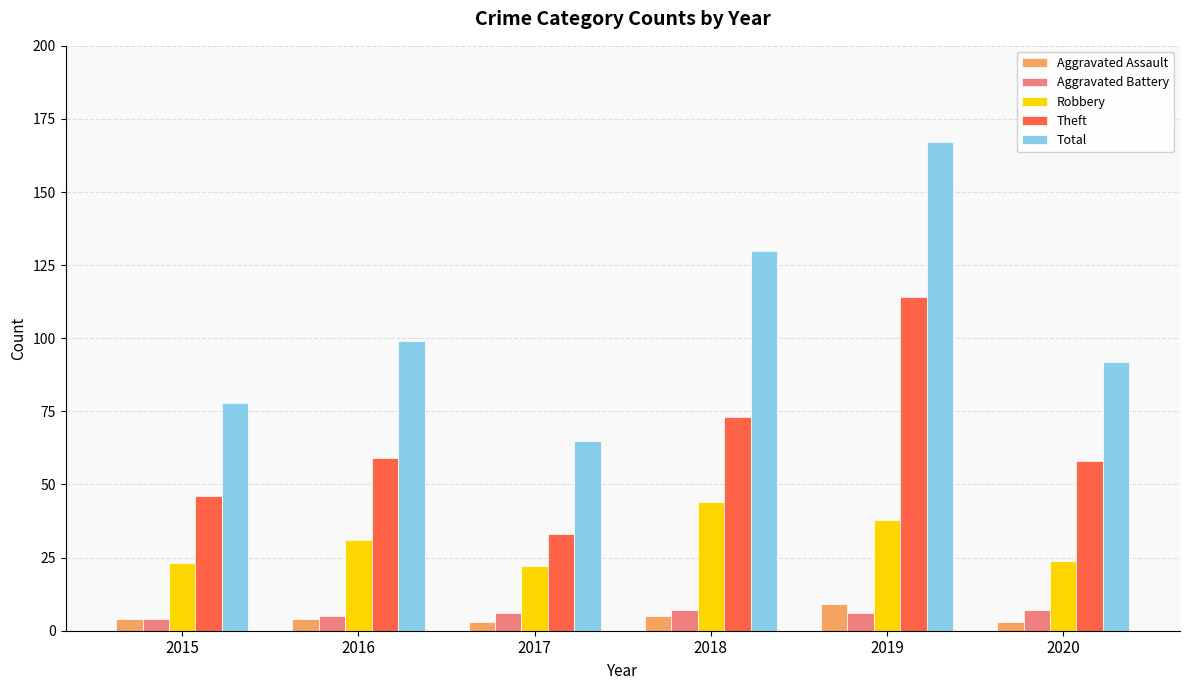

Read the Robbery value at 2015.

23